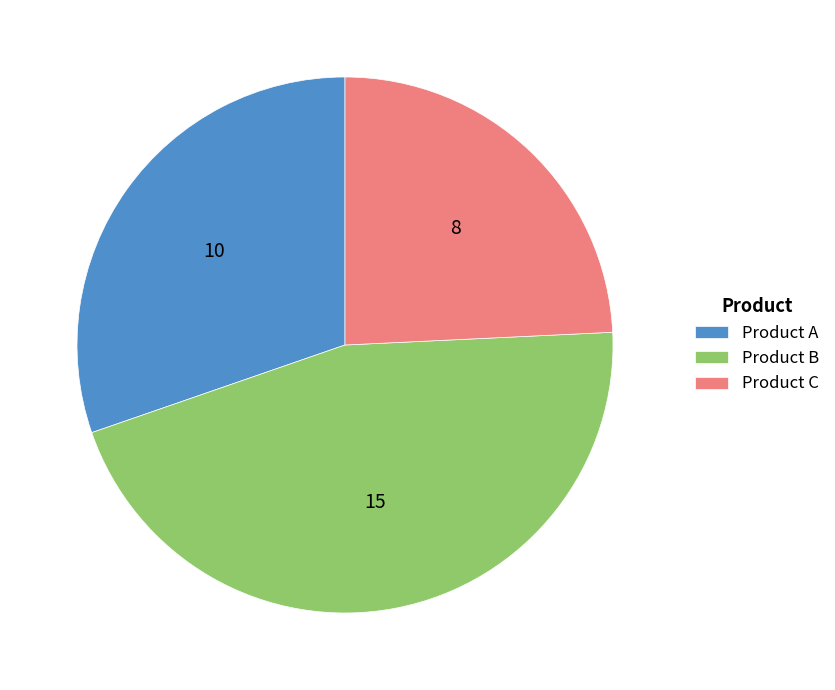

Which has a higher value, Product A or Product C?

Product A